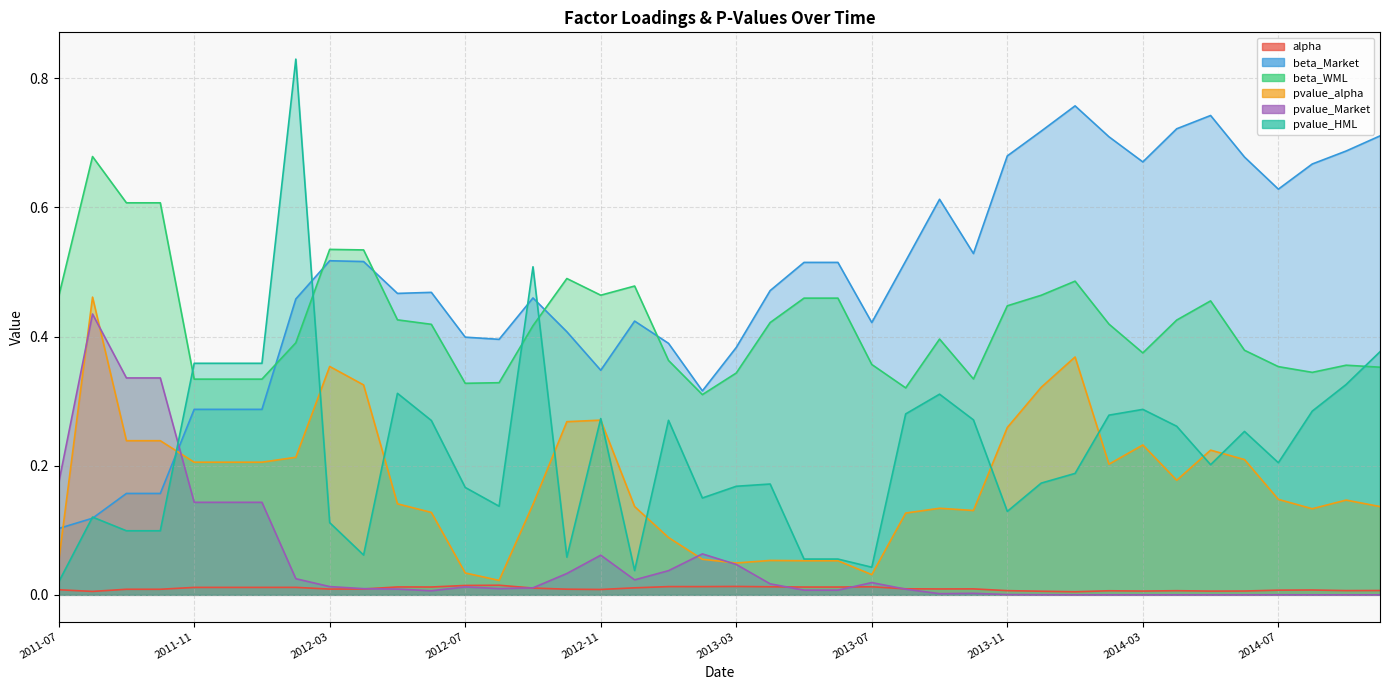

Reading left to right, transcribe all the data shown in this chart.

alpha: 2011-07=0.0	2011-08=0.0	2011-09=0.0	2011-10=0.0	2011-11=0.0	2011-12=0.0	2012-01=0.0	2012-02=0.0	2012-03=0.0	2012-04=0.0	2012-05=0.0	2012-06=0.0	2012-07=0.0	2012-08=0.0	2012-09=0.0	2012-10=0.0	2012-11=0.0	2012-12=0.0	2013-01=0.0	2013-02=0.0	2013-03=0.0	2013-04=0.0	2013-05=0.0	2013-06=0.0	2013-07=0.0	2013-08=0.0	2013-09=0.0	2013-10=0.0	2013-11=0.0	2013-12=0.0	2014-01=0.0	2014-02=0.0	2014-03=0.0	2014-04=0.0	2014-05=0.0	2014-06=0.0	2014-07=0.0	2014-08=0.0	2014-09=0.0	2014-10=0.0
beta_Market: 2011-07=0.1	2011-08=0.1	2011-09=0.2	2011-10=0.2	2011-11=0.3	2011-12=0.3	2012-01=0.3	2012-02=0.5	2012-03=0.5	2012-04=0.5	2012-05=0.5	2012-06=0.5	2012-07=0.4	2012-08=0.4	2012-09=0.5	2012-10=0.4	2012-11=0.3	2012-12=0.4	2013-01=0.4	2013-02=0.3	2013-03=0.4	2013-04=0.5	2013-05=0.5	2013-06=0.5	2013-07=0.4	2013-08=0.5	2013-09=0.6	2013-10=0.5	2013-11=0.7	2013-12=0.7	2014-01=0.8	2014-02=0.7	2014-03=0.7	2014-04=0.7	2014-05=0.7	2014-06=0.7	2014-07=0.6	2014-08=0.7	2014-09=0.7	2014-10=0.7
beta_WML: 2011-07=0.5	2011-08=0.7	2011-09=0.6	2011-10=0.6	2011-11=0.3	2011-12=0.3	2012-01=0.3	2012-02=0.4	2012-03=0.5	2012-04=0.5	2012-05=0.4	2012-06=0.4	2012-07=0.3	2012-08=0.3	2012-09=0.4	2012-10=0.5	2012-11=0.5	2012-12=0.5	2013-01=0.4	2013-02=0.3	2013-03=0.3	2013-04=0.4	2013-05=0.5	2013-06=0.5	2013-07=0.4	2013-08=0.3	2013-09=0.4	2013-10=0.3	2013-11=0.4	2013-12=0.5	2014-01=0.5	2014-02=0.4	2014-03=0.4	2014-04=0.4	2014-05=0.5	2014-06=0.4	2014-07=0.4	2014-08=0.3	2014-09=0.4	2014-10=0.4
pvalue_alpha: 2011-07=0.1	2011-08=0.5	2011-09=0.2	2011-10=0.2	2011-11=0.2	2011-12=0.2	2012-01=0.2	2012-02=0.2	2012-03=0.4	2012-04=0.3	2012-05=0.1	2012-06=0.1	2012-07=0.0	2012-08=0.0	2012-09=0.1	2012-10=0.3	2012-11=0.3	2012-12=0.1	2013-01=0.1	2013-02=0.1	2013-03=0.0	2013-04=0.1	2013-05=0.1	2013-06=0.1	2013-07=0.0	2013-08=0.1	2013-09=0.1	2013-10=0.1	2013-11=0.3	2013-12=0.3	2014-01=0.4	2014-02=0.2	2014-03=0.2	2014-04=0.2	2014-05=0.2	2014-06=0.2	2014-07=0.1	2014-08=0.1	2014-09=0.1	2014-10=0.1
pvalue_Market: 2011-07=0.2	2011-08=0.4	2011-09=0.3	2011-10=0.3	2011-11=0.1	2011-12=0.1	2012-01=0.1	2012-02=0.0	2012-03=0.0	2012-04=0.0	2012-05=0.0	2012-06=0.0	2012-07=0.0	2012-08=0.0	2012-09=0.0	2012-10=0.0	2012-11=0.1	2012-12=0.0	2013-01=0.0	2013-02=0.1	2013-03=0.0	2013-04=0.0	2013-05=0.0	2013-06=0.0	2013-07=0.0	2013-08=0.0	2013-09=0.0	2013-10=0.0	2013-11=0.0	2013-12=0.0	2014-01=0.0	2014-02=0.0	2014-03=0.0	2014-04=0.0	2014-05=0.0	2014-06=0.0	2014-07=0.0	2014-08=0.0	2014-09=0.0	2014-10=0.0
pvalue_HML: 2011-07=0.0	2011-08=0.1	2011-09=0.1	2011-10=0.1	2011-11=0.4	2011-12=0.4	2012-01=0.4	2012-02=0.8	2012-03=0.1	2012-04=0.1	2012-05=0.3	2012-06=0.3	2012-07=0.2	2012-08=0.1	2012-09=0.5	2012-10=0.1	2012-11=0.3	2012-12=0.0	2013-01=0.3	2013-02=0.2	2013-03=0.2	2013-04=0.2	2013-05=0.1	2013-06=0.1	2013-07=0.0	2013-08=0.3	2013-09=0.3	2013-10=0.3	2013-11=0.1	2013-12=0.2	2014-01=0.2	2014-02=0.3	2014-03=0.3	2014-04=0.3	2014-05=0.2	2014-06=0.3	2014-07=0.2	2014-08=0.3	2014-09=0.3	2014-10=0.4